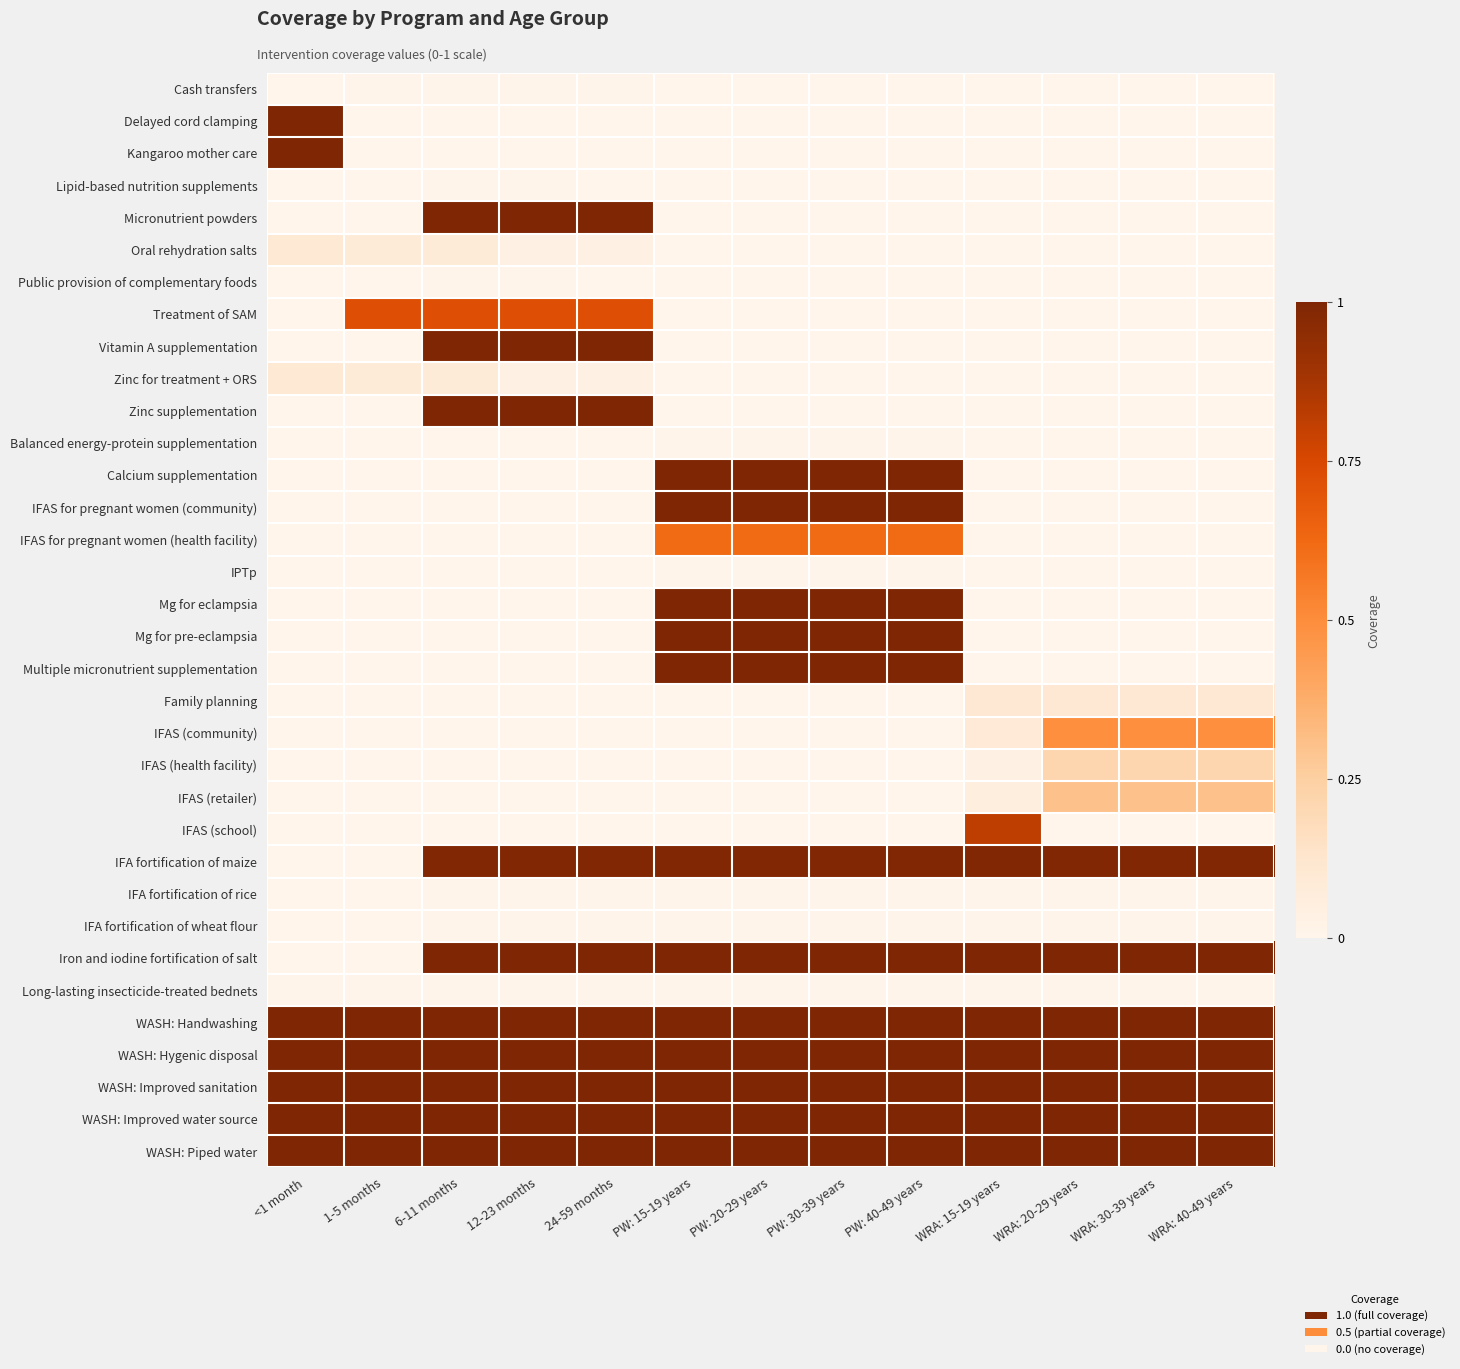

At which category is the sum across all series the highest?

PW: 15-19 years